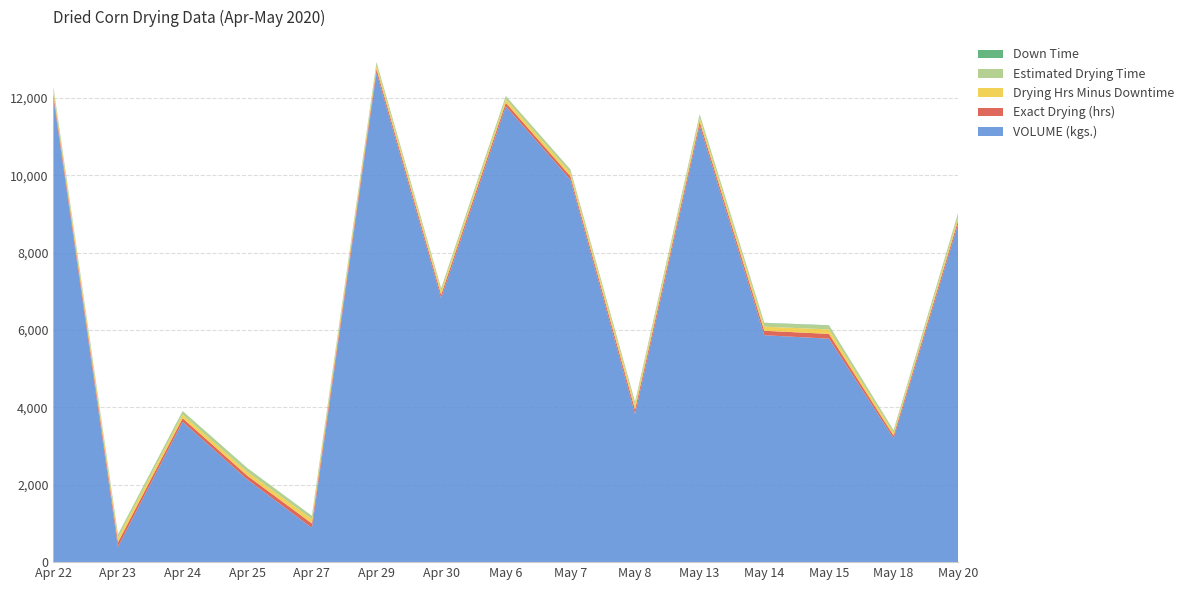

Reading left to right, extract all data points from this chart.

VOLUME (kgs.): 12005.0	395.0	3625.0	2135.0	885.0	12650.0	6820.0	11780.0	9885.0	3830.0	11285.0	5865.0	5775.0	3200.0	8745.0
Exact Drying (hrs): 96.8	118.8	94.8	100.8	114.8	95.0	92.5	92.0	90.7	114.6	98.2	114.8	124.1	71.2	93.4
Drying Hrs Minus Downtime: 92.6	114.2	90.9	95.7	112.6	90.9	88.5	90.3	88.2	110.8	95.8	106.0	114.8	68.4	90.5
Estimated Drying Time: 92.1	82.9	90.5	95.9	82.8	83.2	74.0	82.3	82.2	83.8	95.5	91.9	99.4	67.6	100.5
Down Time: 4.2	4.6	3.9	5.1	2.2	4.1	4.0	1.7	2.5	3.8	2.4	8.8	9.2	2.8	2.9